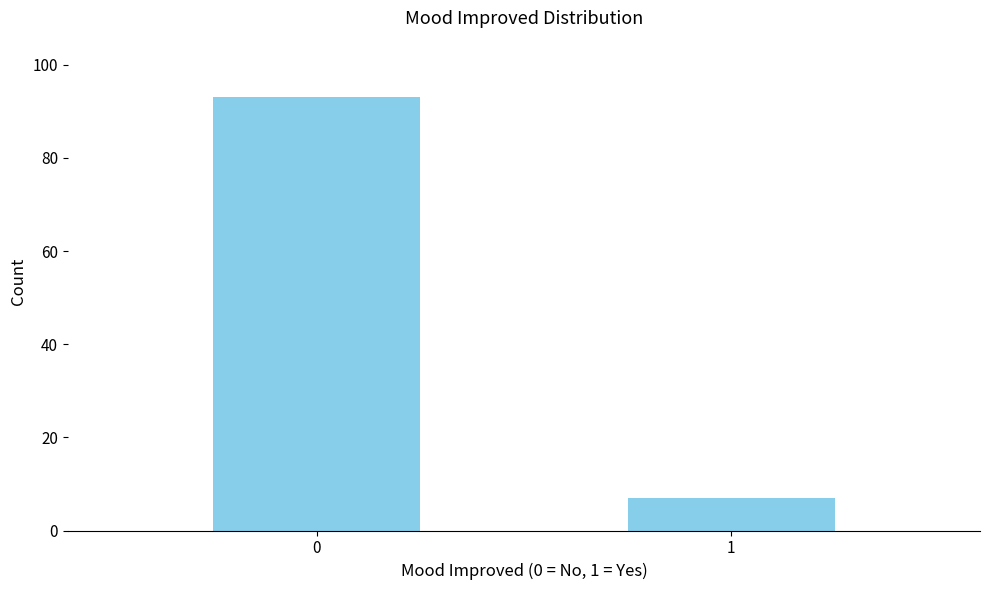

Reading left to right, extract all data points from this chart.

93	7